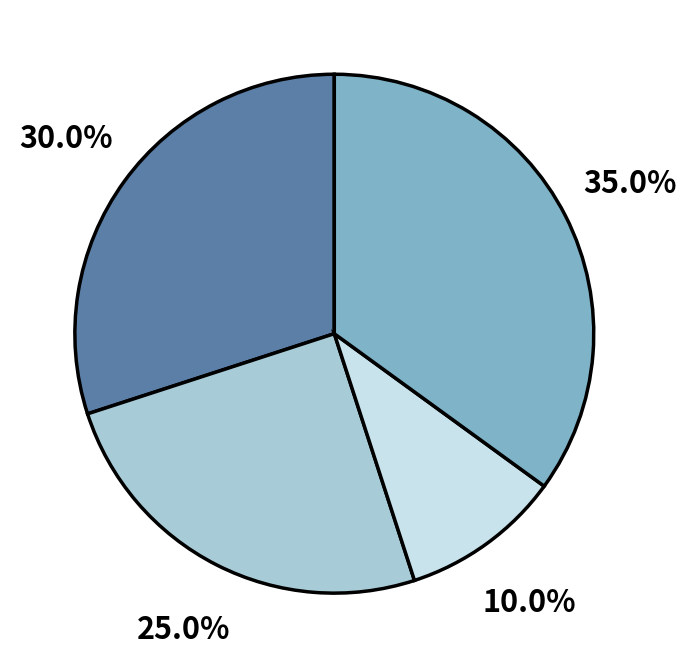

Is there any slice that represents more than half of the pie?

No